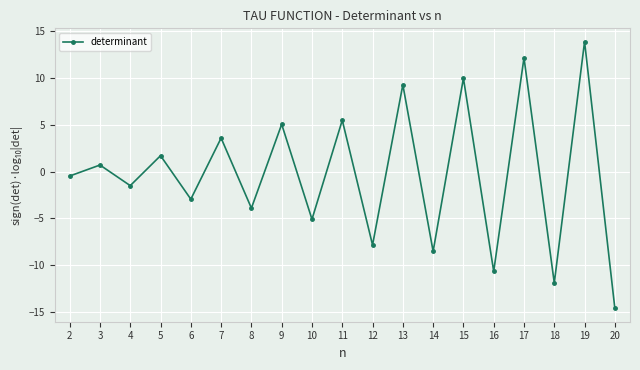

What is the change in value from 13 to 18?

-21.2